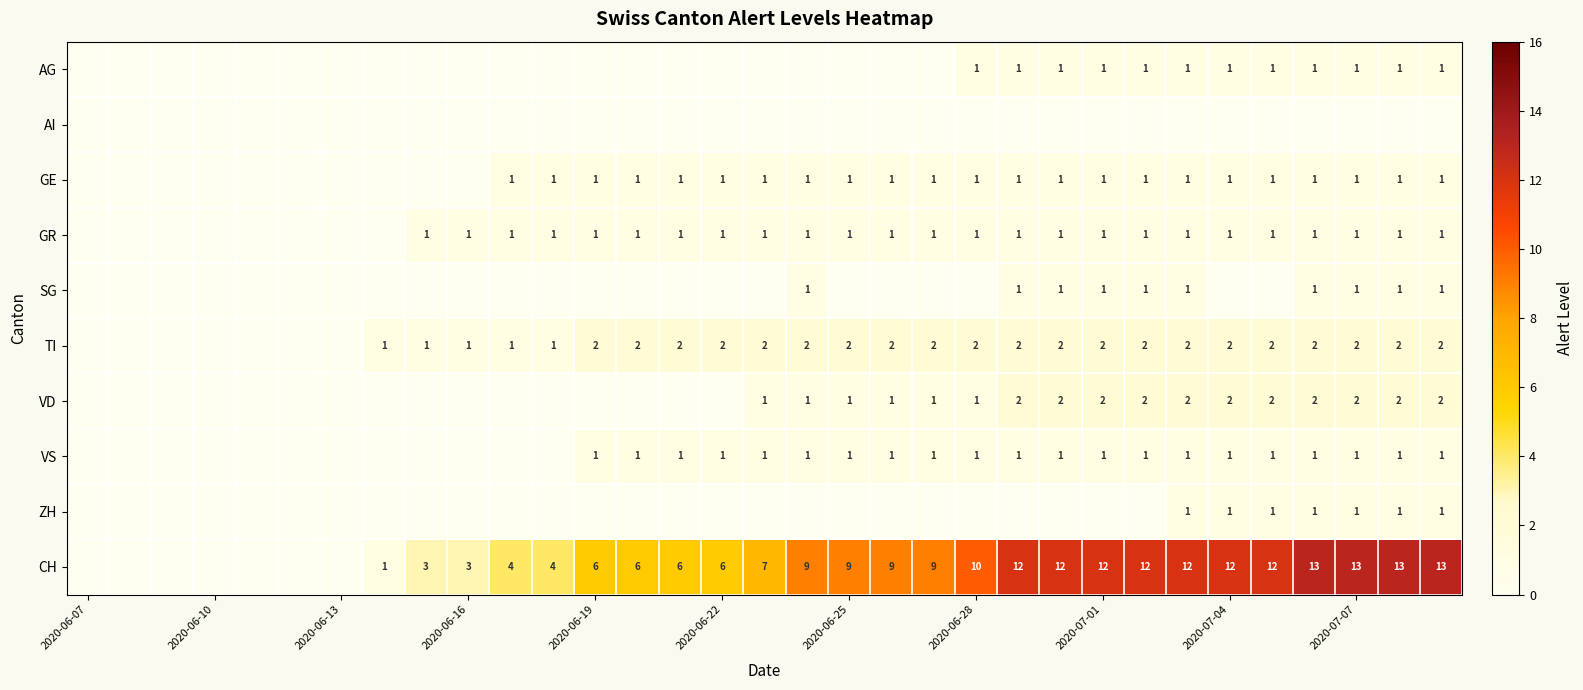

What is the sum of all GE values?

23